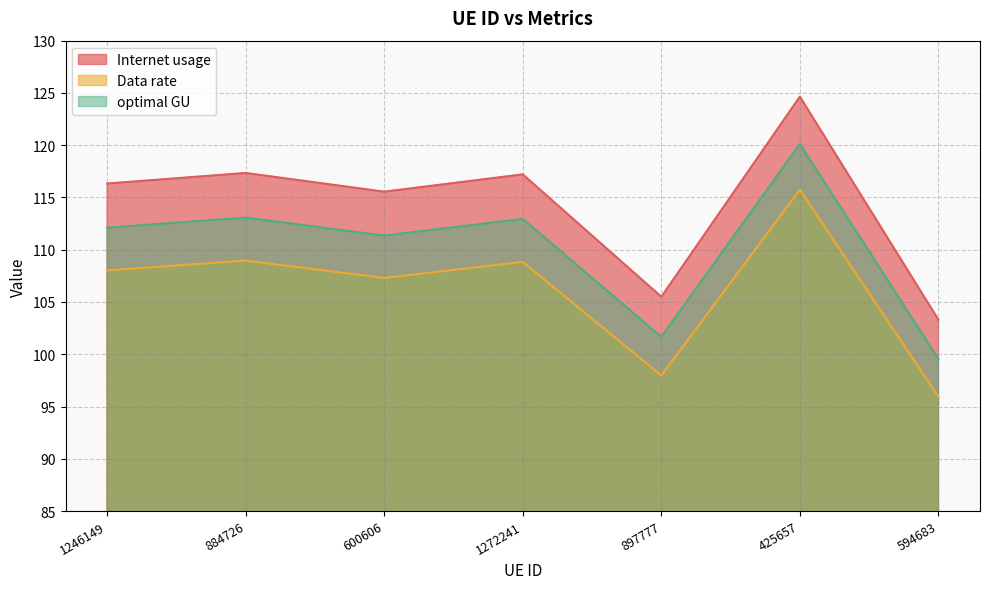

Is the value of optimal GU at 600606 greater than the value of Internet usage at 600606?

No